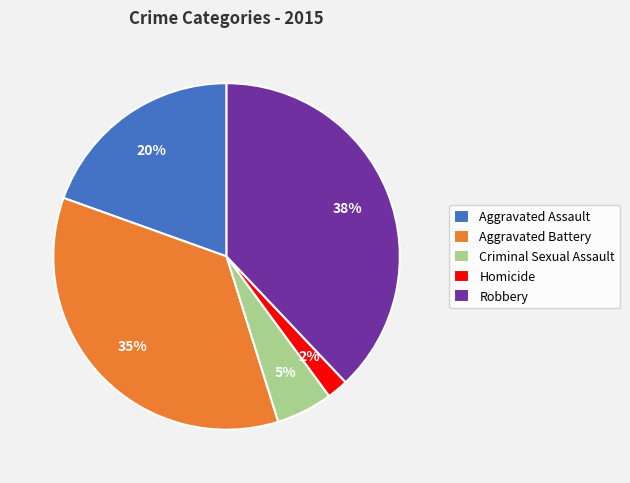

Is it true that Robbery is 38% of the pie?

True